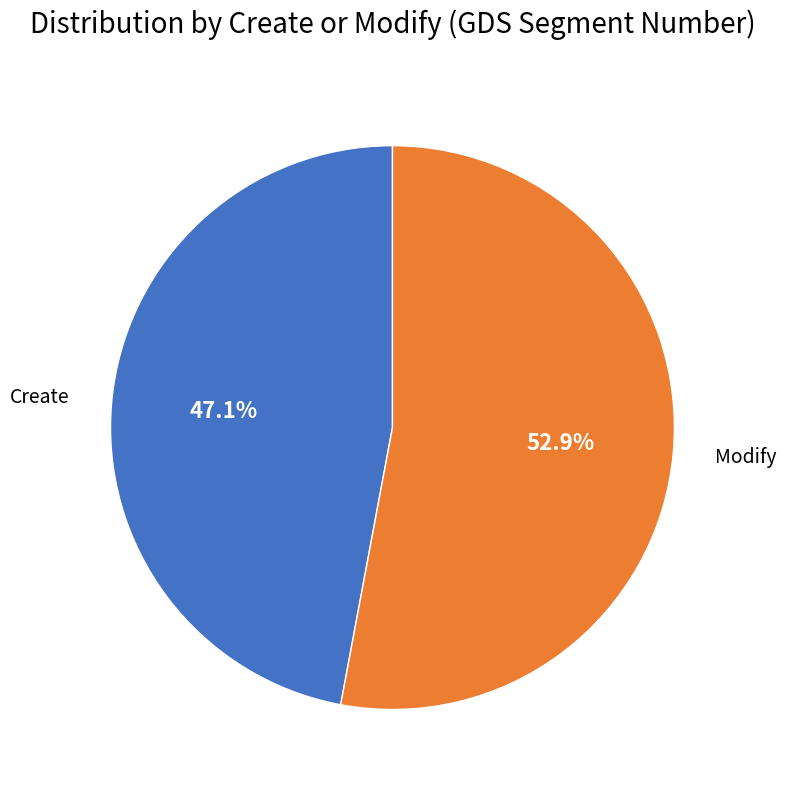

The Create slice represents 47% of the pie. True or false?

True